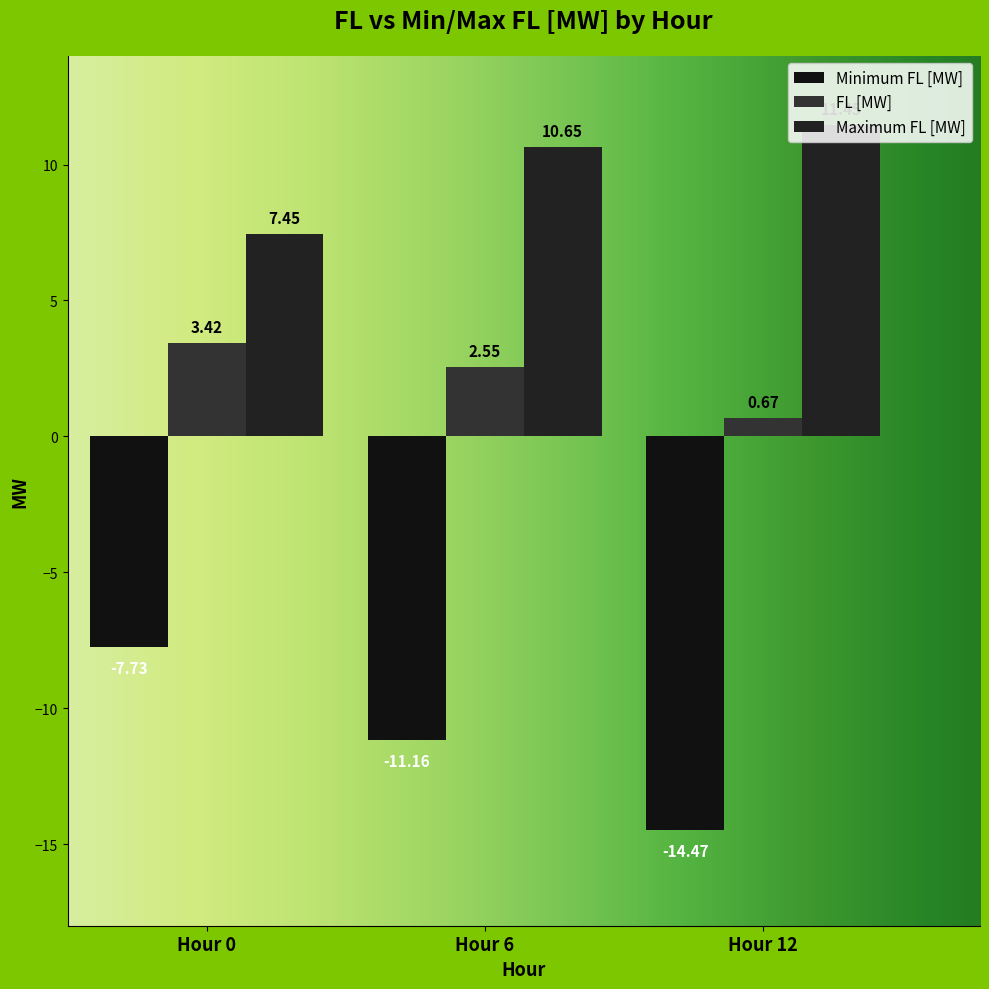

Are the bars grouped side by side (vs. stacked)?

Yes